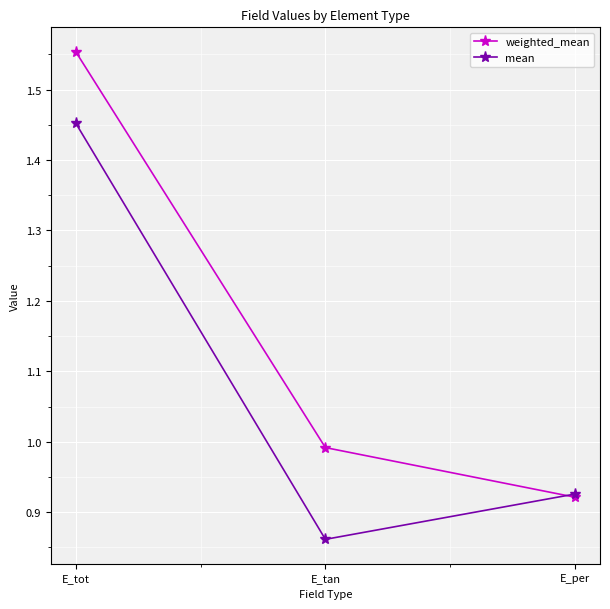

The mean series shows 1.5 at E_tan. True or false?

False